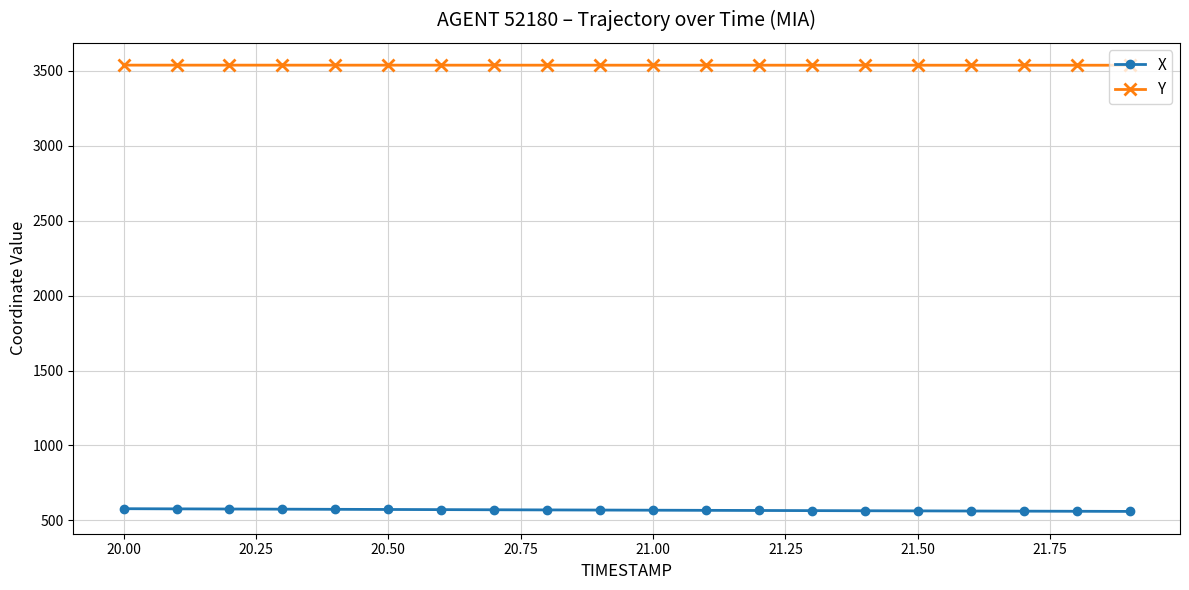

What is the value of the X point at the 9th from the left?

569.6